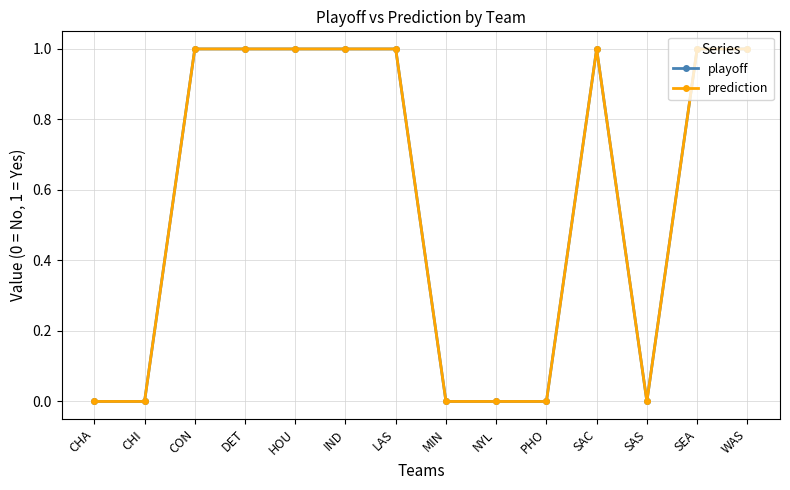

At SAC, list the series in order from largest to smallest.

playoff, prediction